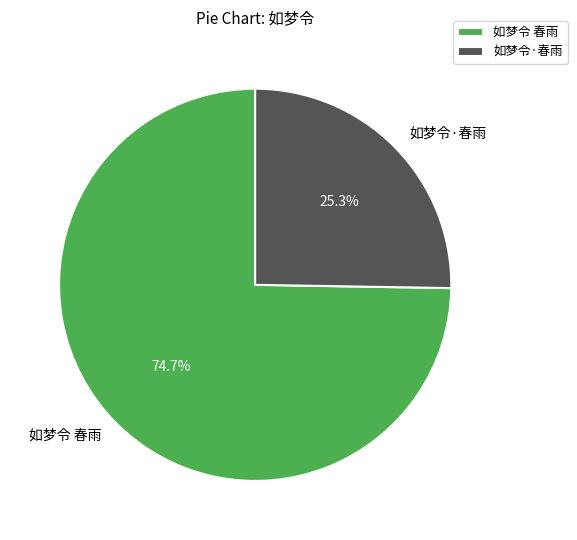

Which slice represents more than half of the pie?

如梦令 春雨